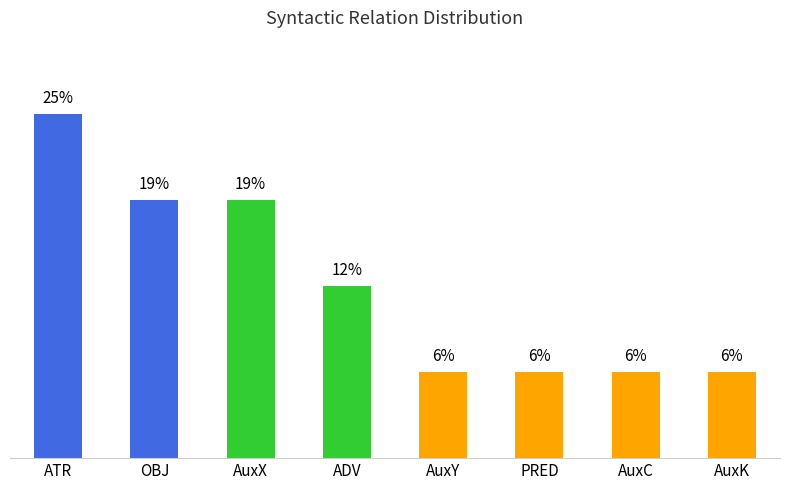

True or false: the data shows 25.0 at ATR.

True